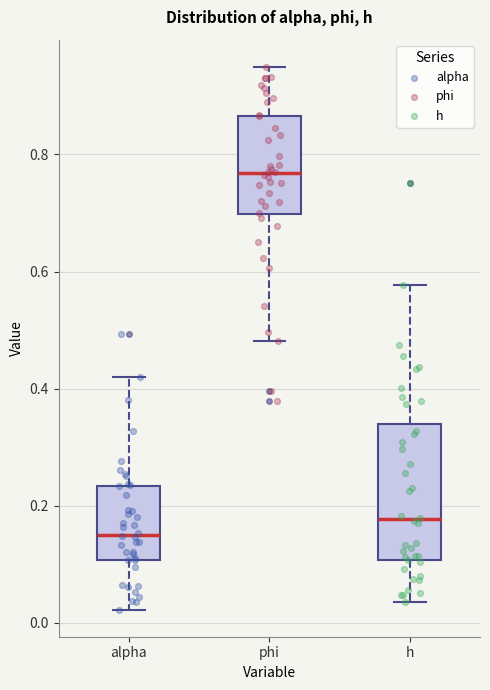

Where is the lower edge of the box for alpha on the y-axis? The values are not printed on the chart, so give them approximately, as read against the axis.

0.10